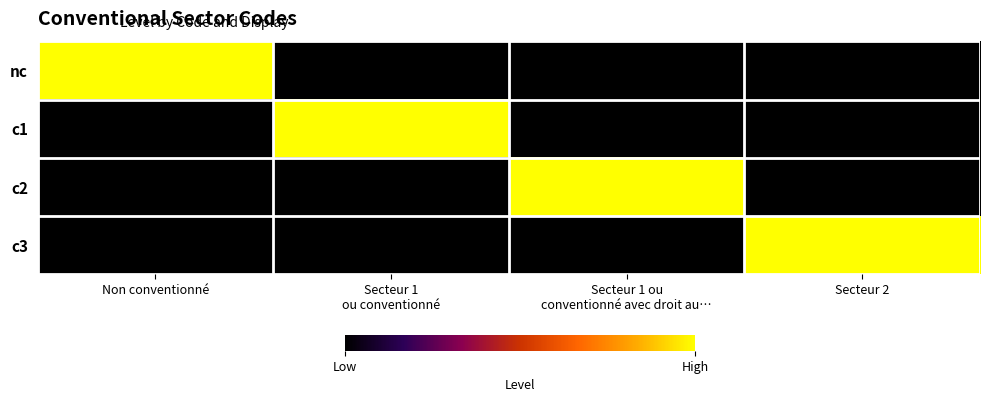

What is the total value across all series at Secteur 1
ou conventionné?

1